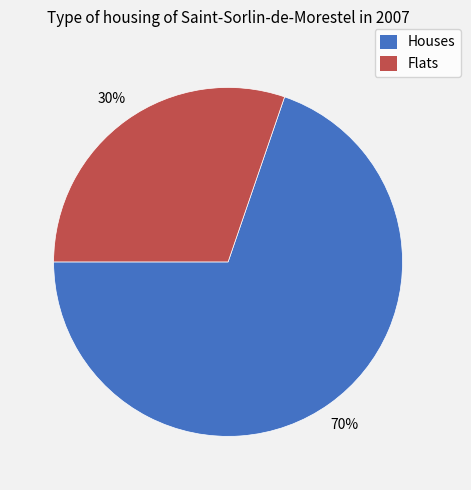

How many slices are in this pie chart?

2